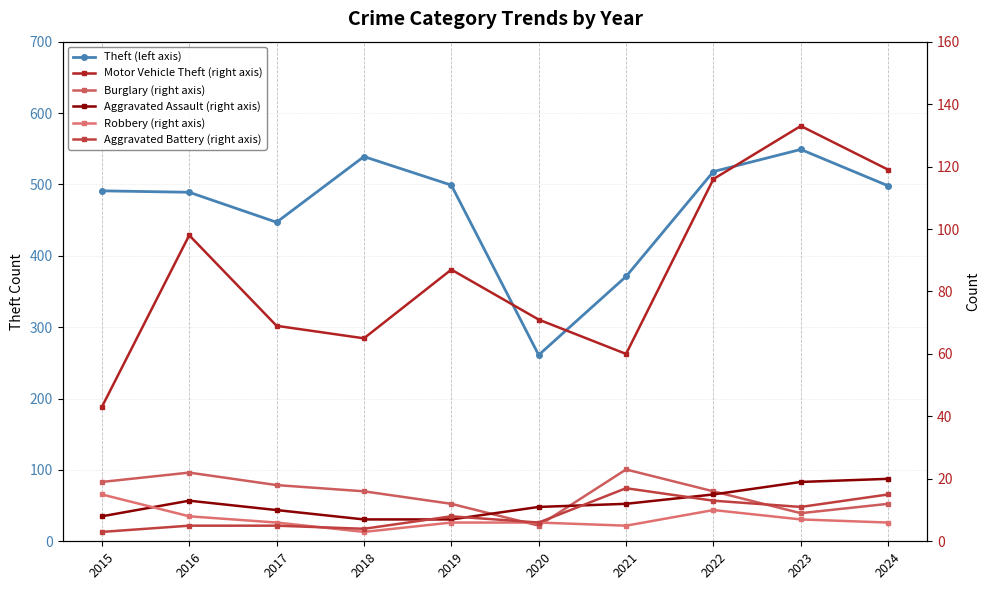

Is it true that Burglary (right axis) equals 12 at 2024?

True